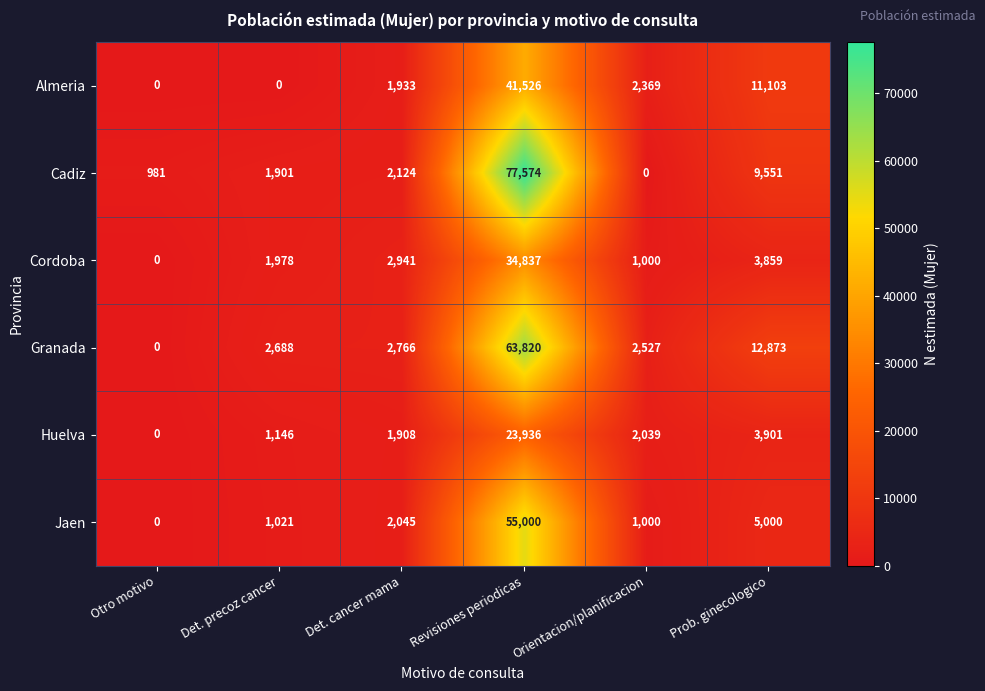

What is the average value of the Huelva series?

5488